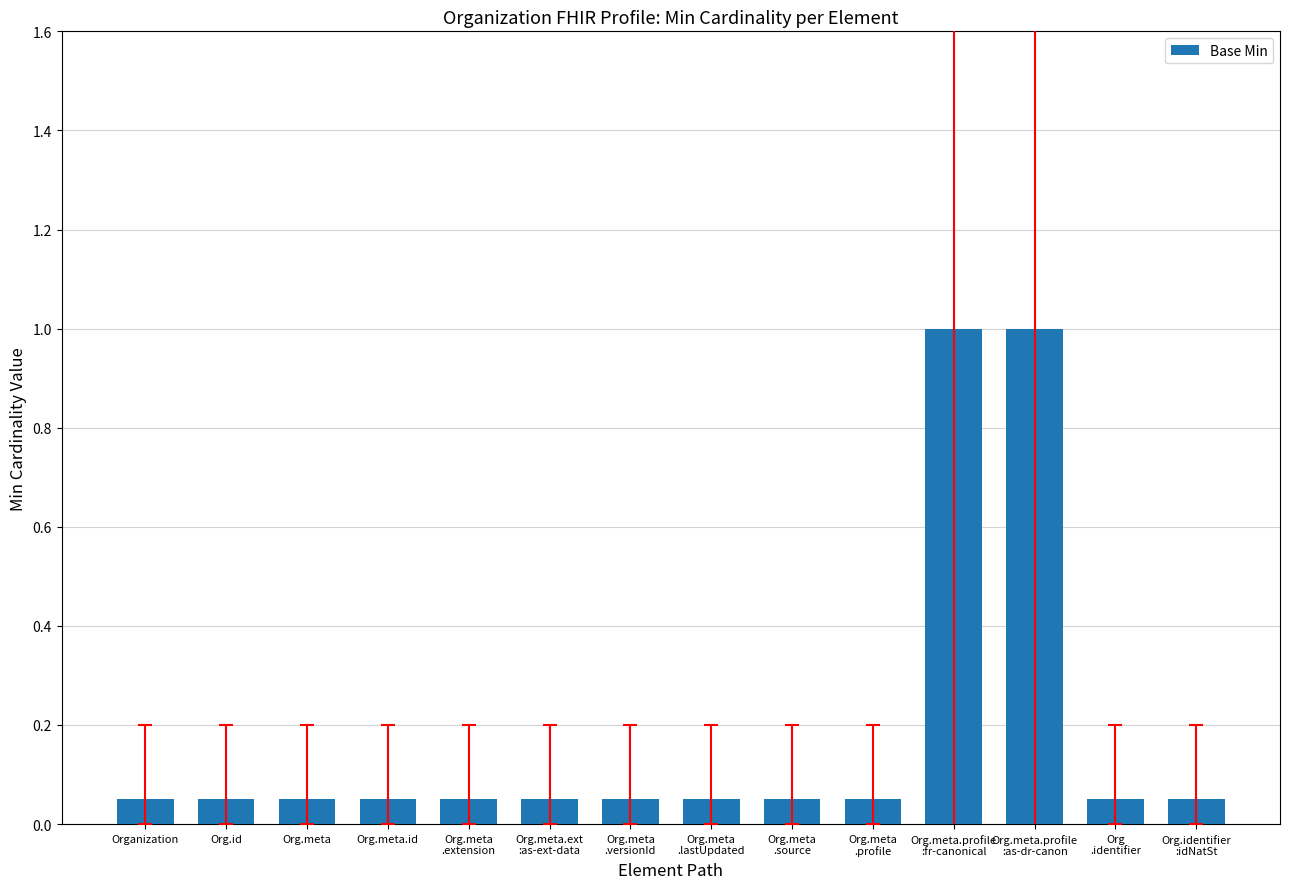

What is the maximum value shown in the chart?

1.0